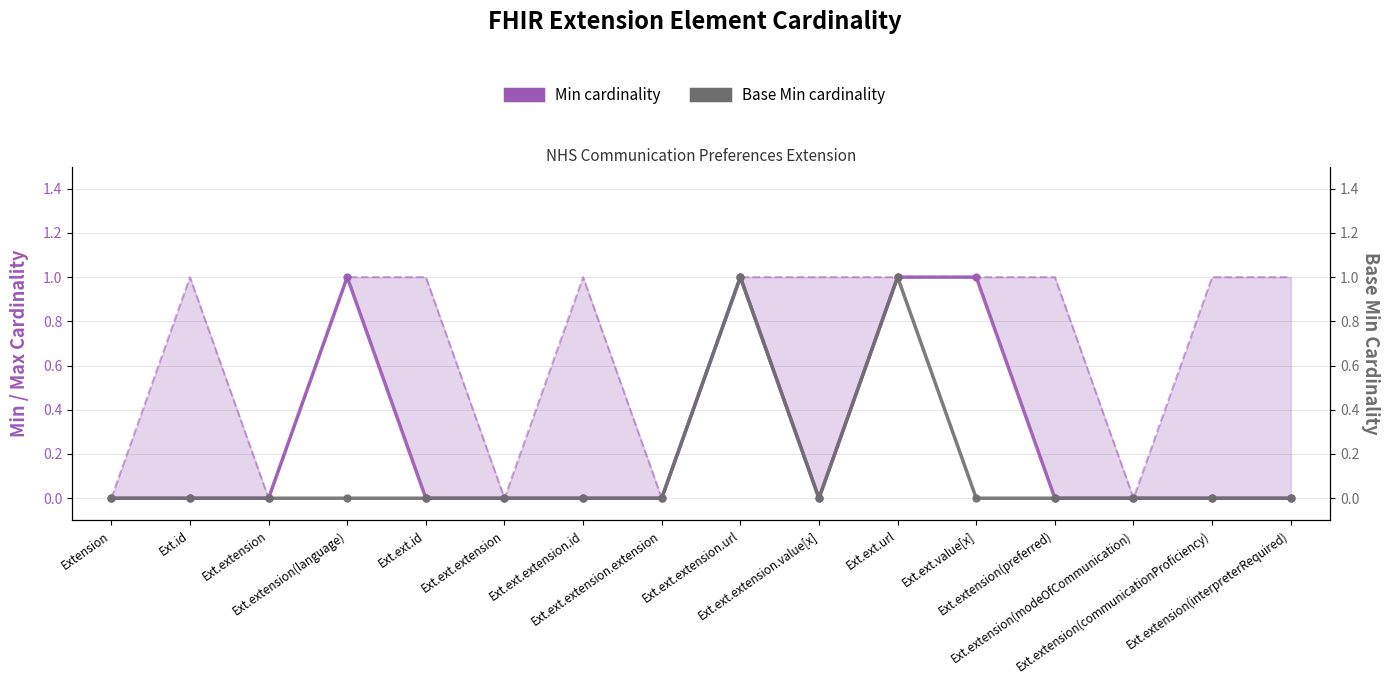

How many lines are shown in the chart?

2